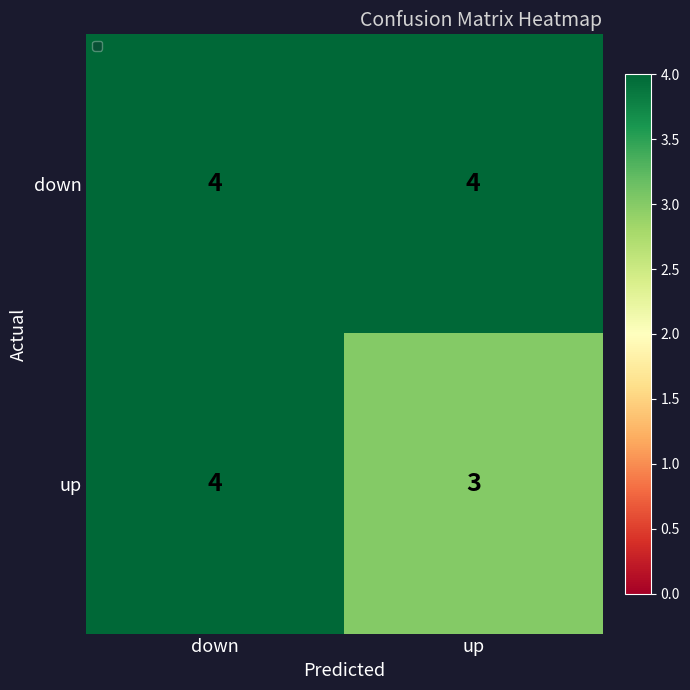

What is the total value across all series at up?

7